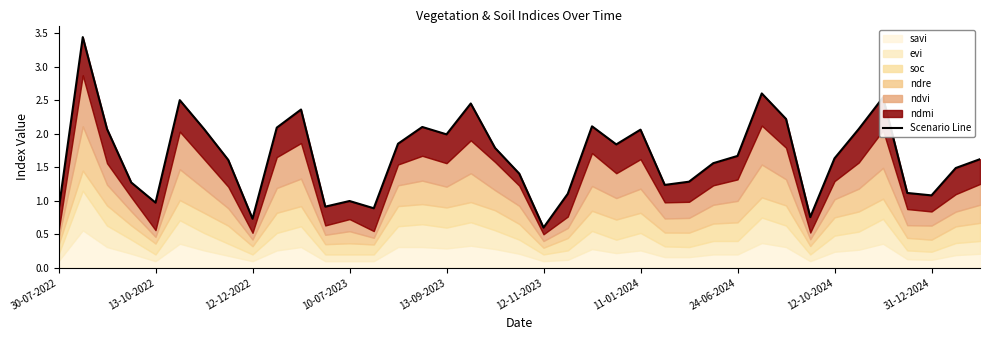

The value at 21 is 1.1. True or false?

True